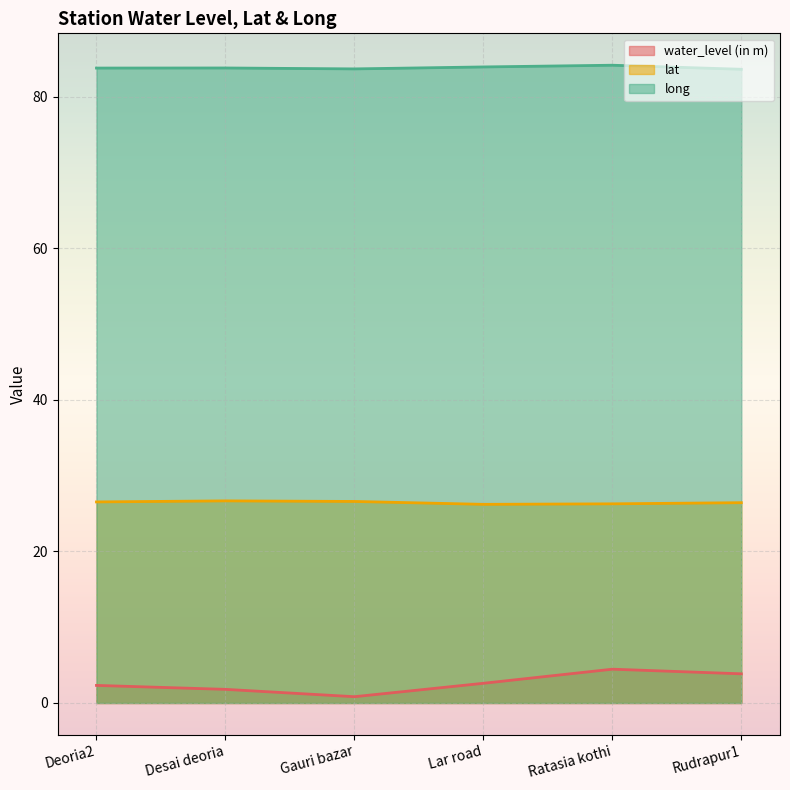

Rank the categories by lat value from highest to lowest.

Desai deoria, Gauri bazar, Deoria2, Rudrapur1, Ratasia kothi, Lar road